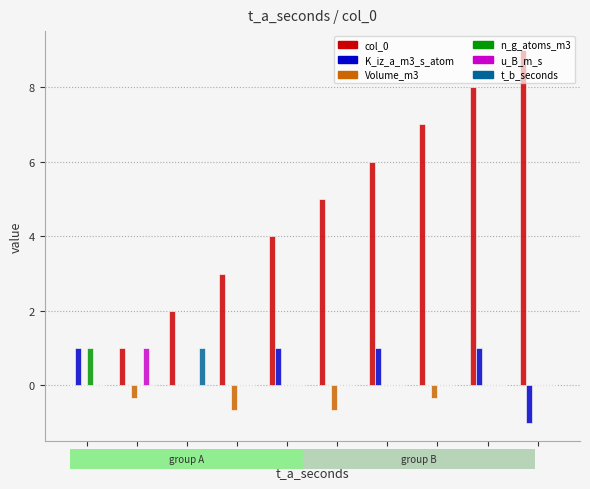

Reading right to left, transcribe all the data shown in this chart.

col_0: 9.0	8.0	7.0	6.0	5.0	4.0	3.0	2.0	1.0	0.0
K_iz_a_m3_s_atom: -1.0	1.0	0.0	1.0	0.0	1.0	0.0	0.0	0.0	1.0
Volume_m3: 0.0	0.0	-0.3	0.0	-0.7	0.0	-0.7	0.0	-0.3	0.0
n_g_atoms_m3: 0.0	0.0	0.0	0.0	0.0	0.0	0.0	0.0	0.0	1.0
u_B_m_s: 0.0	0.0	0.0	0.0	0.0	0.0	0.0	0.0	1.0	0.0
t_b_seconds: 0.0	0.0	0.0	0.0	0.0	0.0	0.0	1.0	0.0	0.0